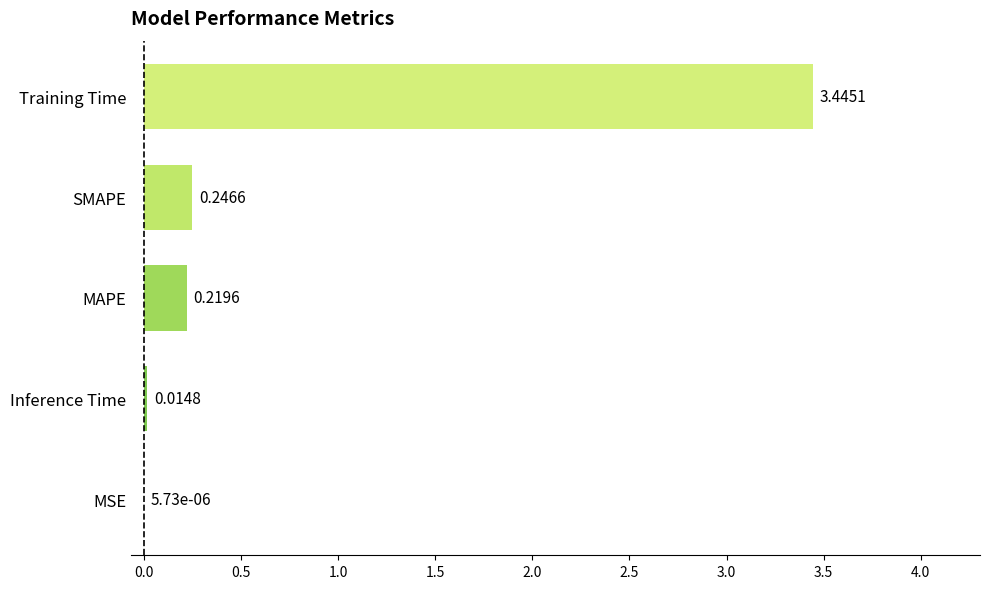

Between SMAPE and MAPE, which is larger?

SMAPE